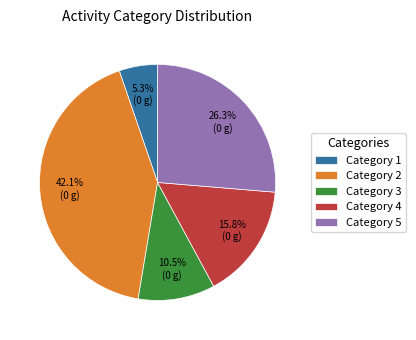

What is the largest slice in the pie chart?

Category 2